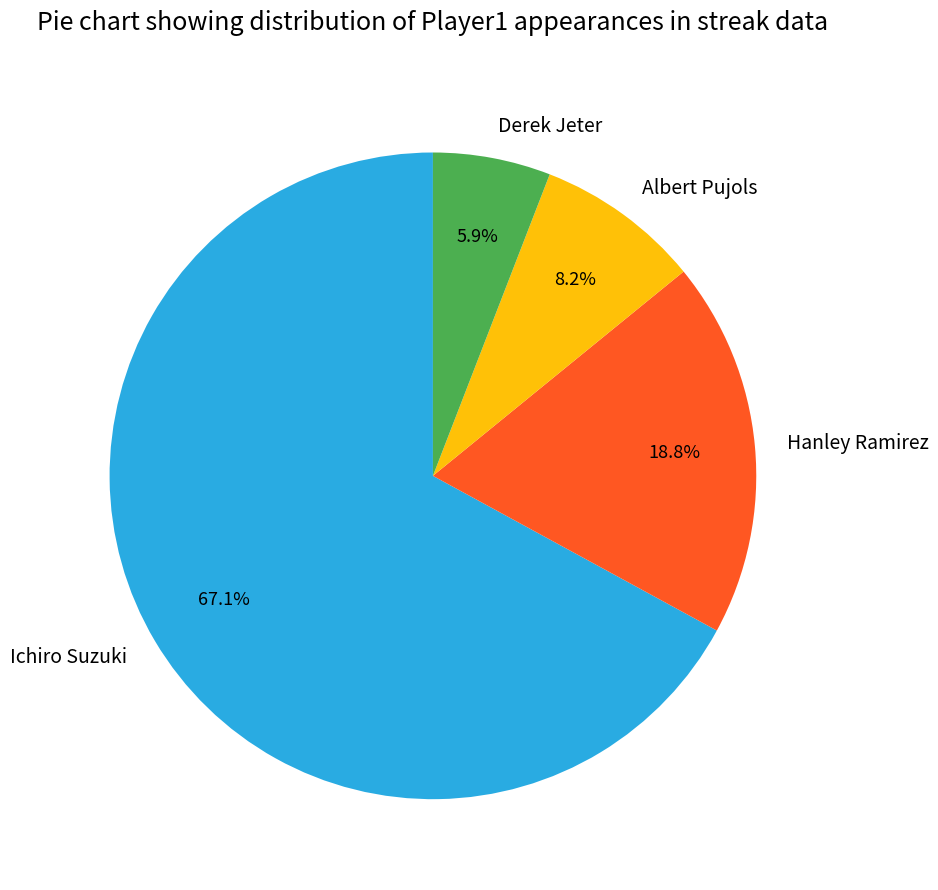

To the nearest percent, what is the combined percentage of Ichiro Suzuki and Derek Jeter?

73%